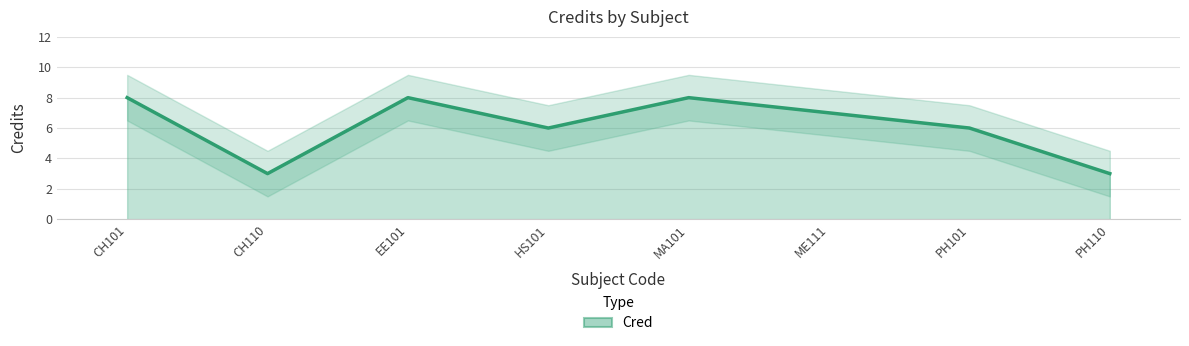

What is the change in value from HS101 to PH110?

-3